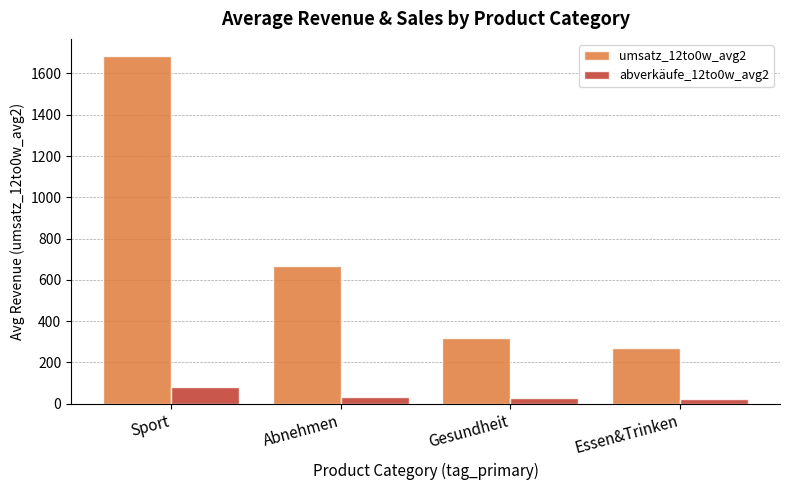

Where is umsatz_12to0w_avg2 nearest to the value 976?

Abnehmen